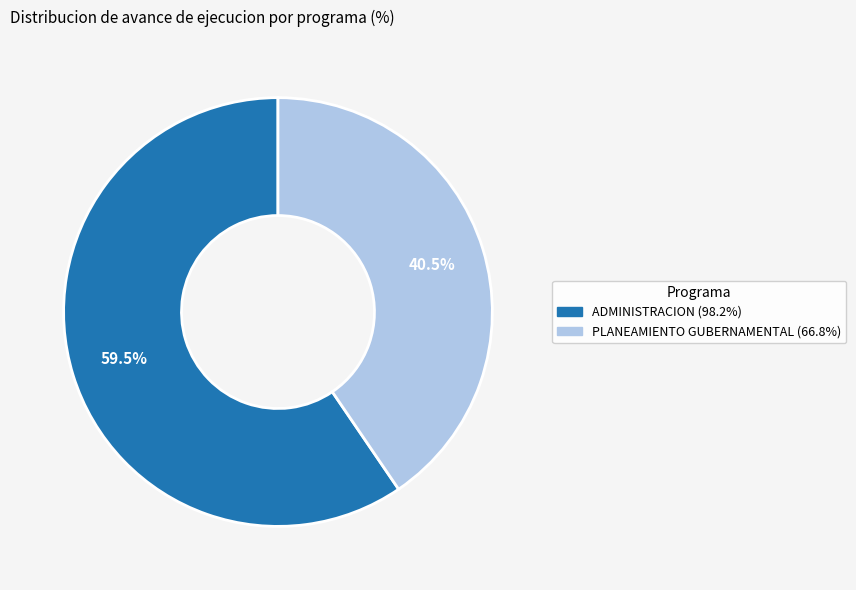

Count the number of slices in the pie.

2